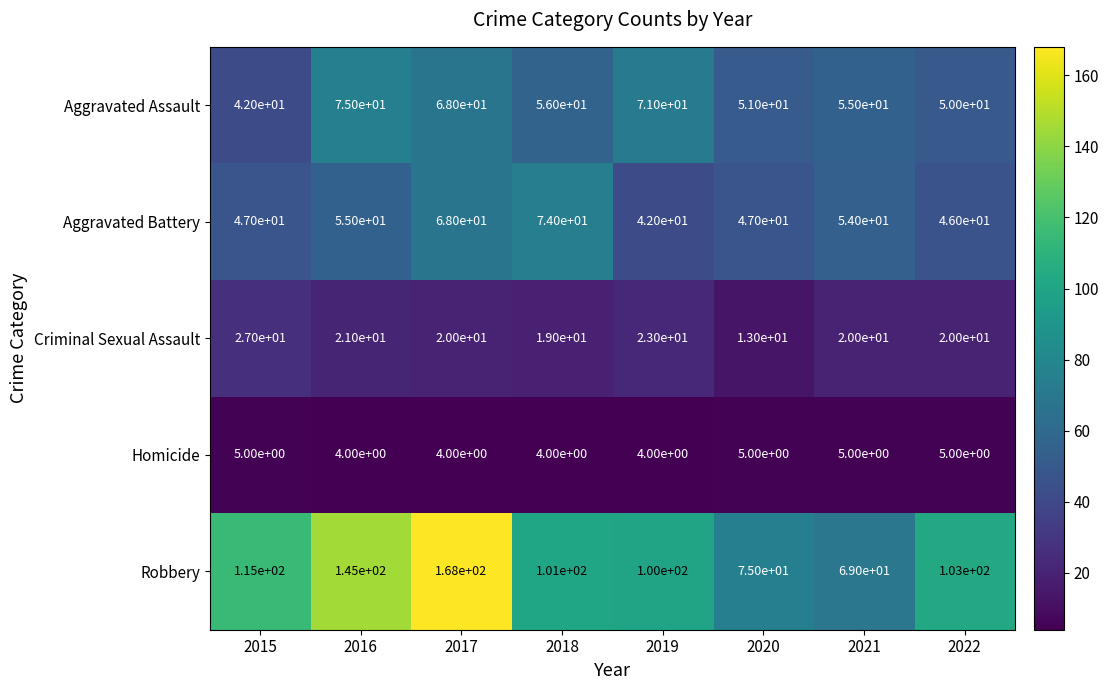

Which series changed the most between 2018 and 2019?

Aggravated Battery